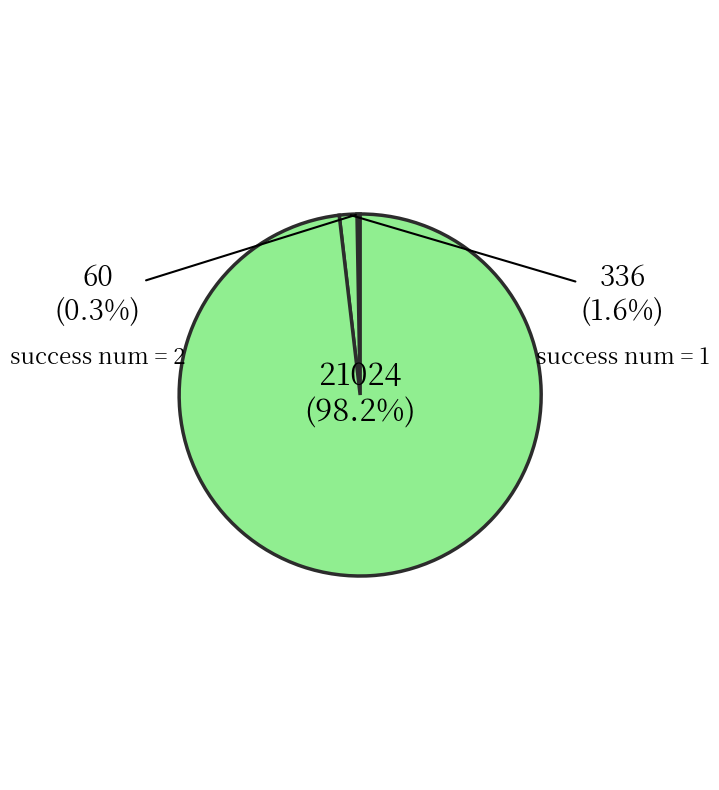

Count the number of slices in the pie.

3